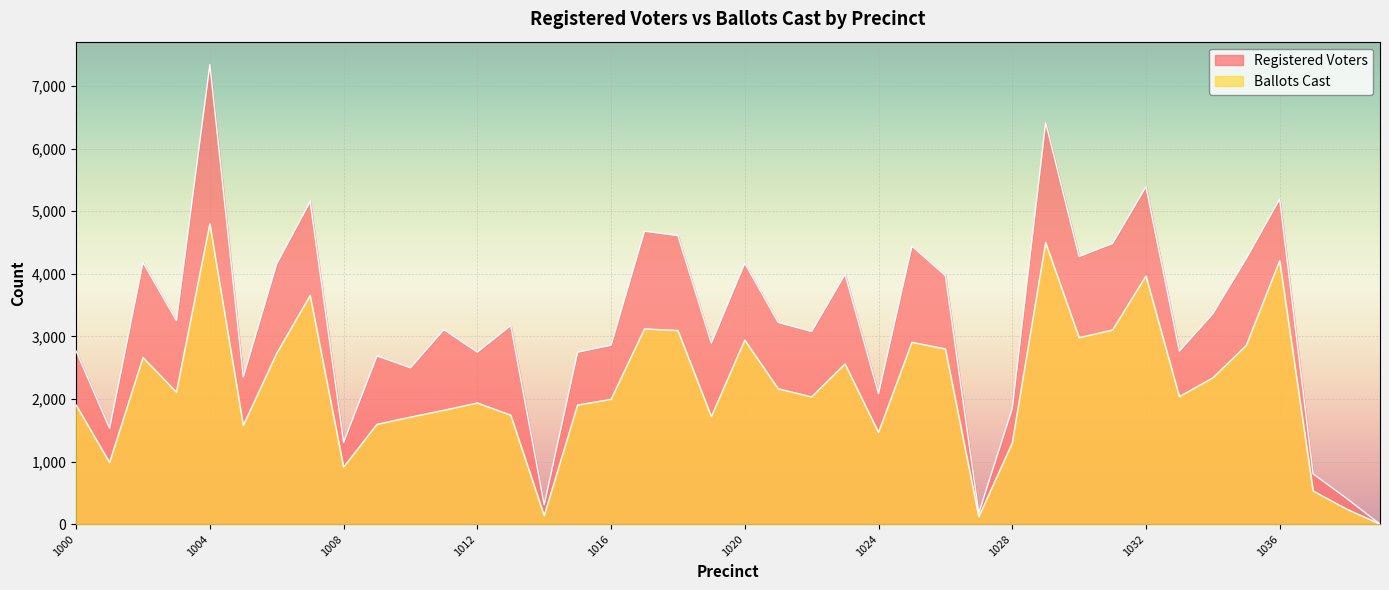

How many values in Registered Voters are above zero?

39